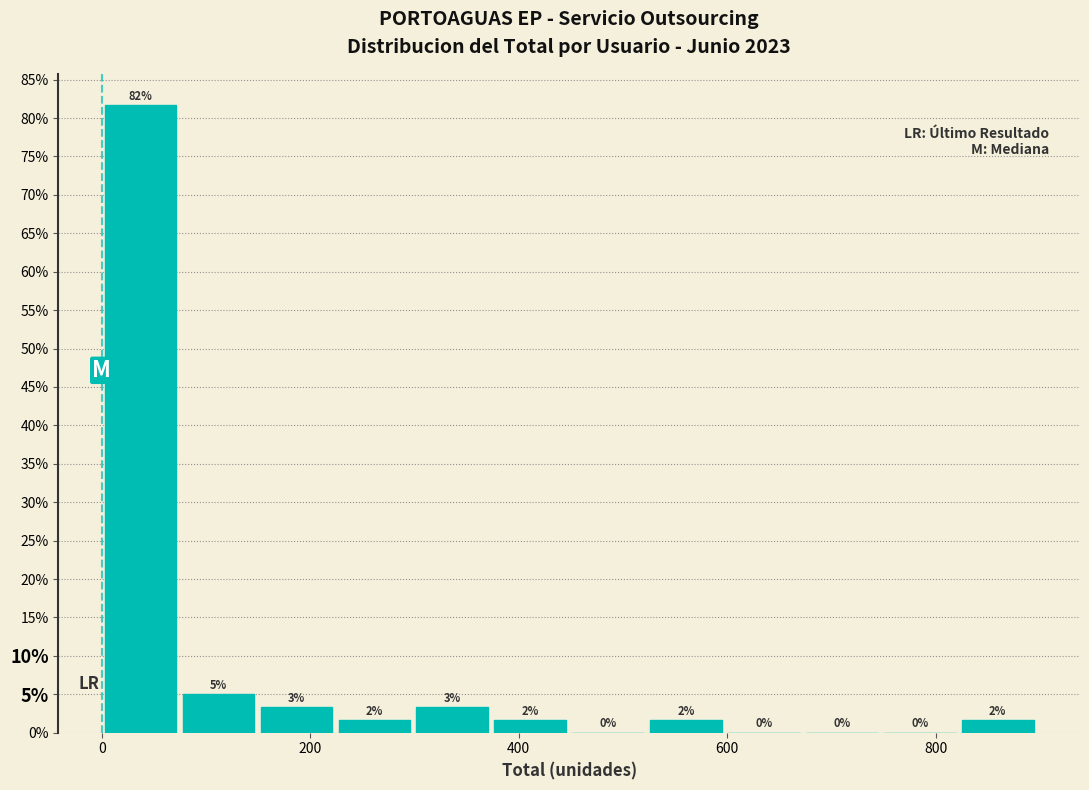

Read against the x-axis, roughly where is the centre of the tallest bar?

40